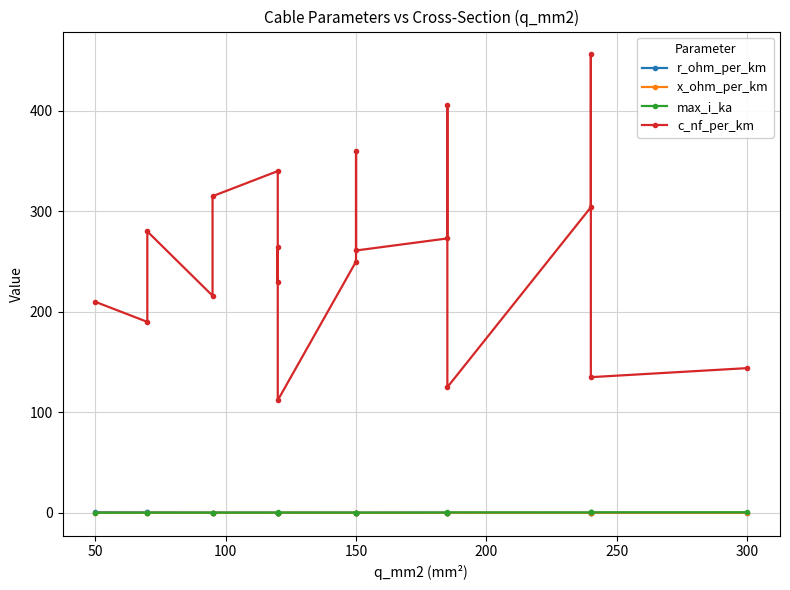

List the series in order of their peak value, lowest first.

x_ohm_per_km, max_i_ka, r_ohm_per_km, c_nf_per_km